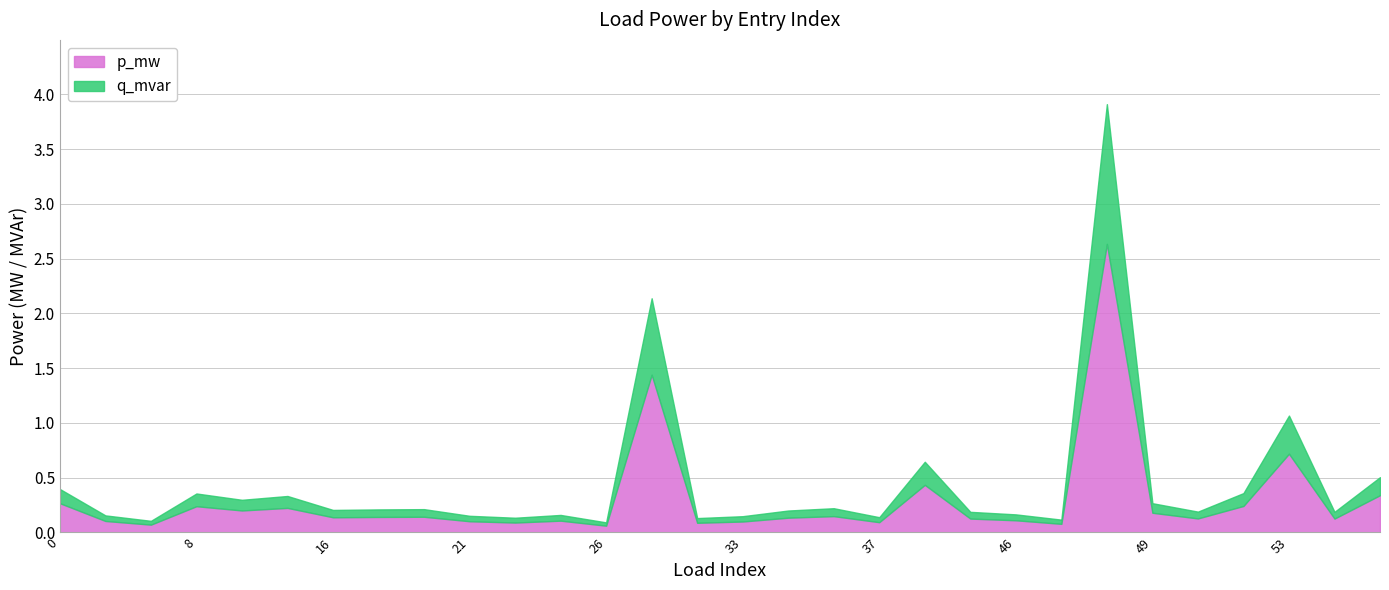

At which label is p_mw closest to 1?

53